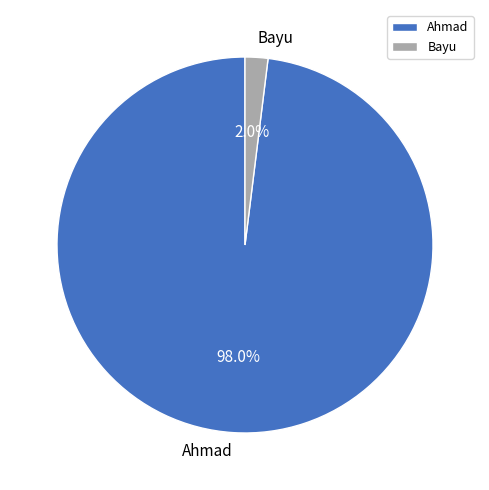

True or false: Bayu accounts for 7% of the total.

False